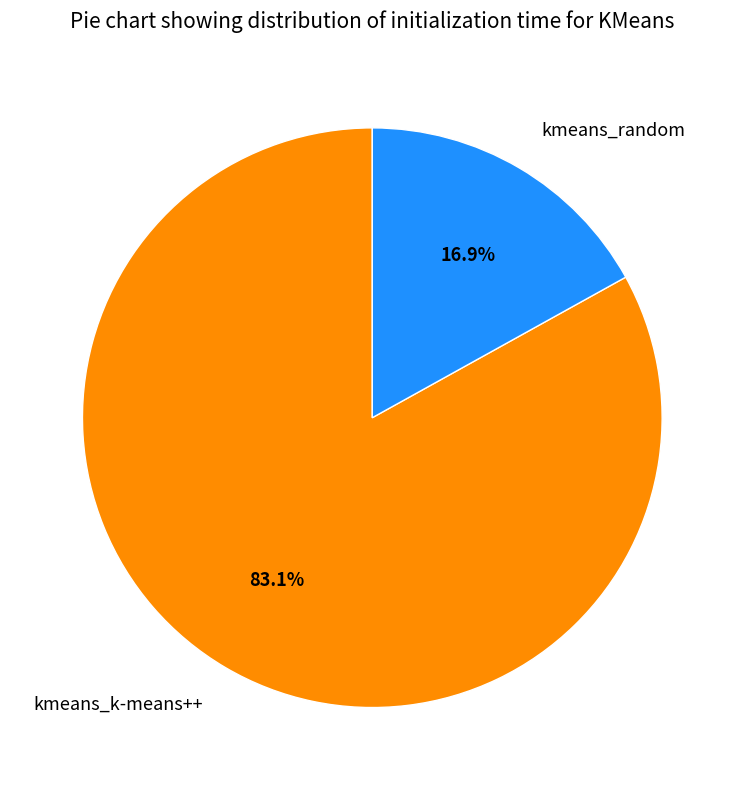

True or false: kmeans_k-means++ accounts for 83% of the total.

True